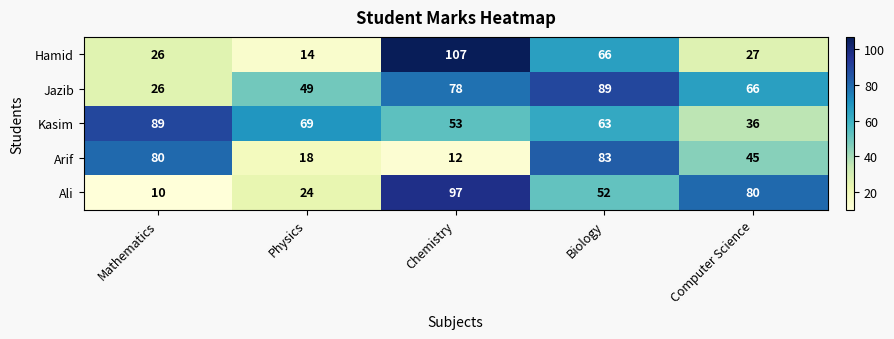

Reading left to right, what are all the values shown in this chart?

Hamid: 26	14	107	66	27
Jazib: 26	49	78	89	66
Kasim: 89	69	53	63	36
Arif: 80	18	12	83	45
Ali: 10	24	97	52	80